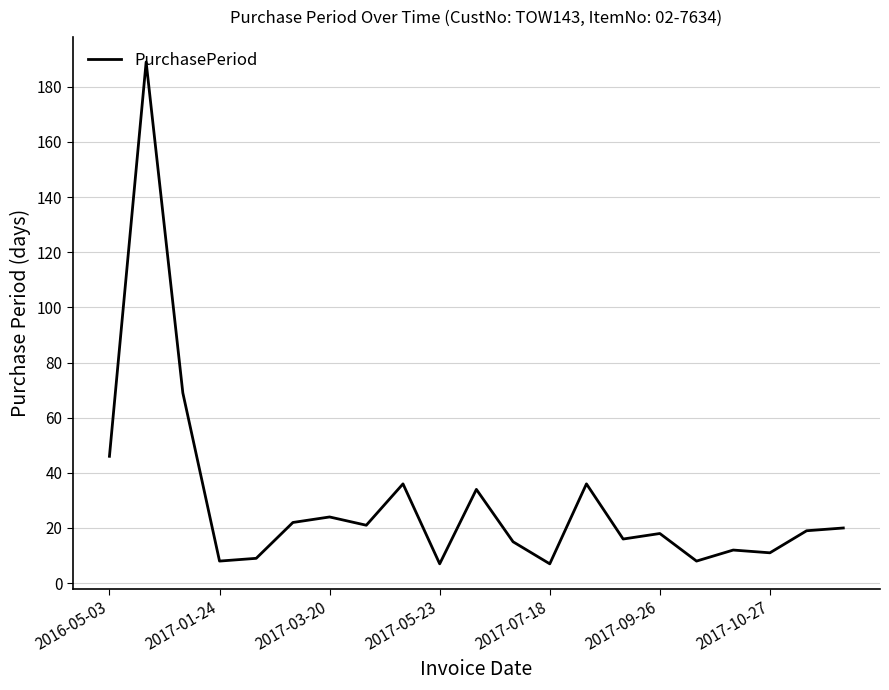

What is the smallest value displayed?

7